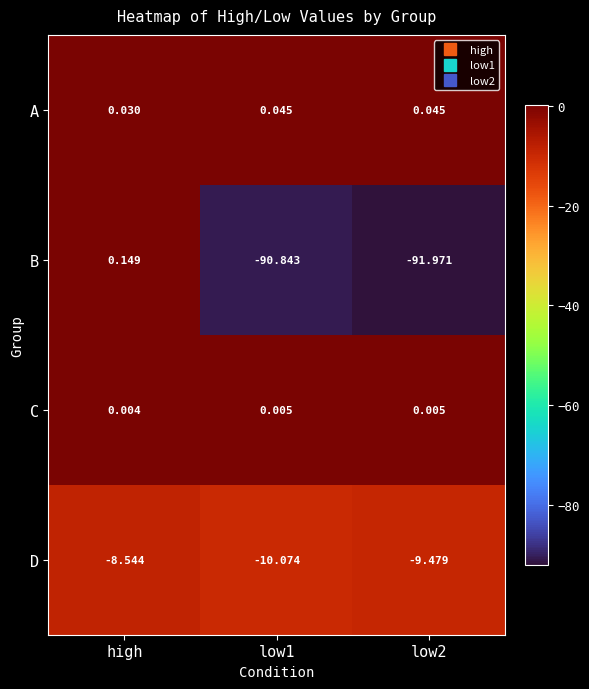

Which category has the highest value in the B series?

high